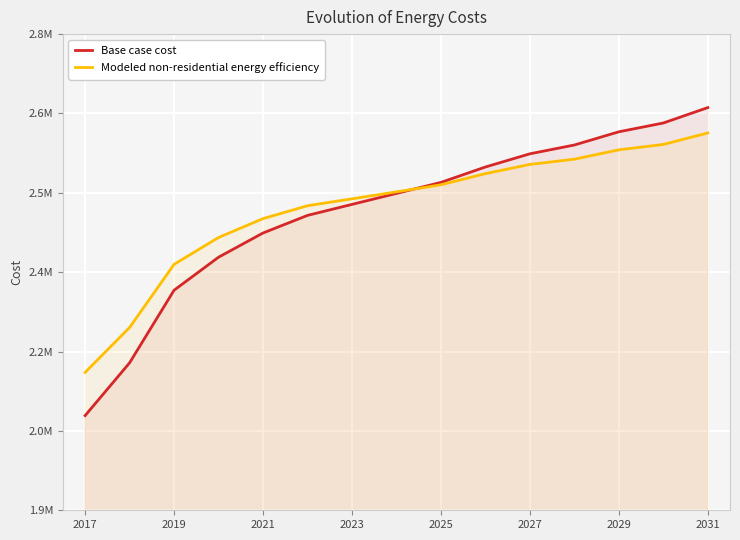

What is the minimum value shown in the chart?

2078981.8